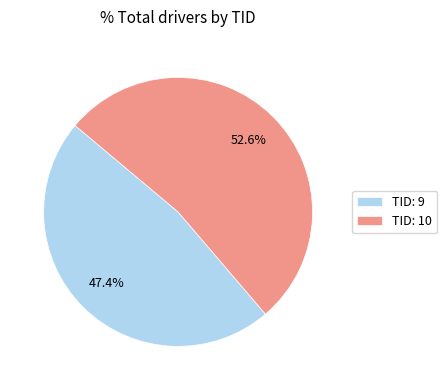

Is the sum of TID: 9 and TID: 10 greater than half?

Yes